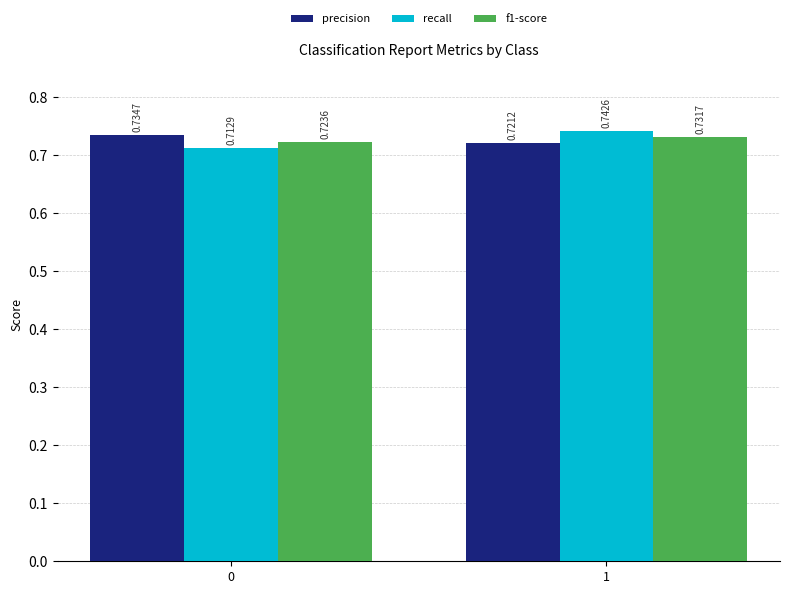

At which category is the sum across all series the highest?

1